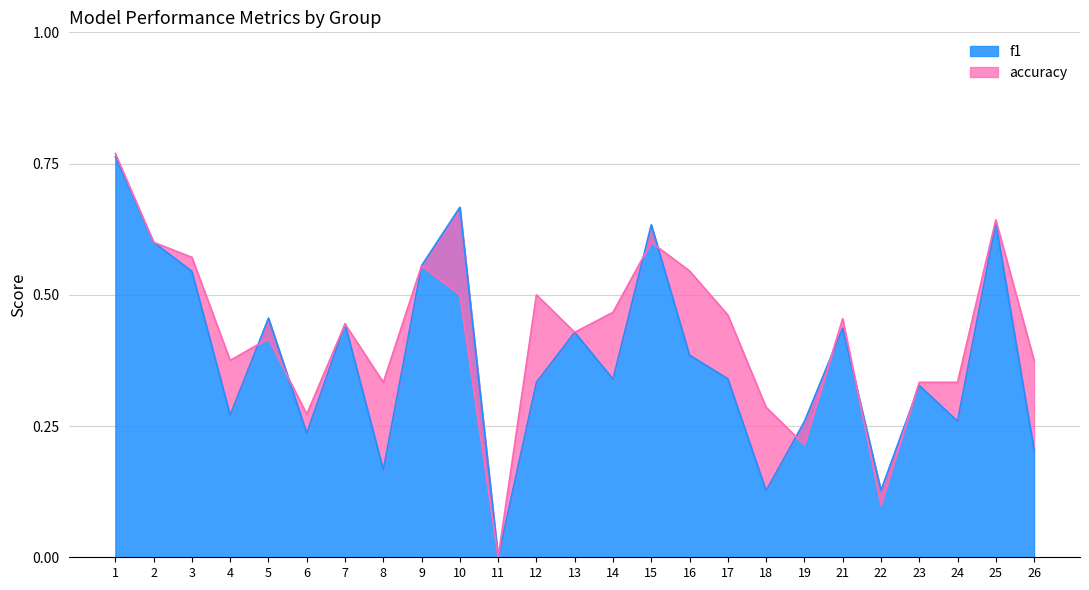

Is the value of f1 at 9 greater than the value of accuracy at 19?

Yes